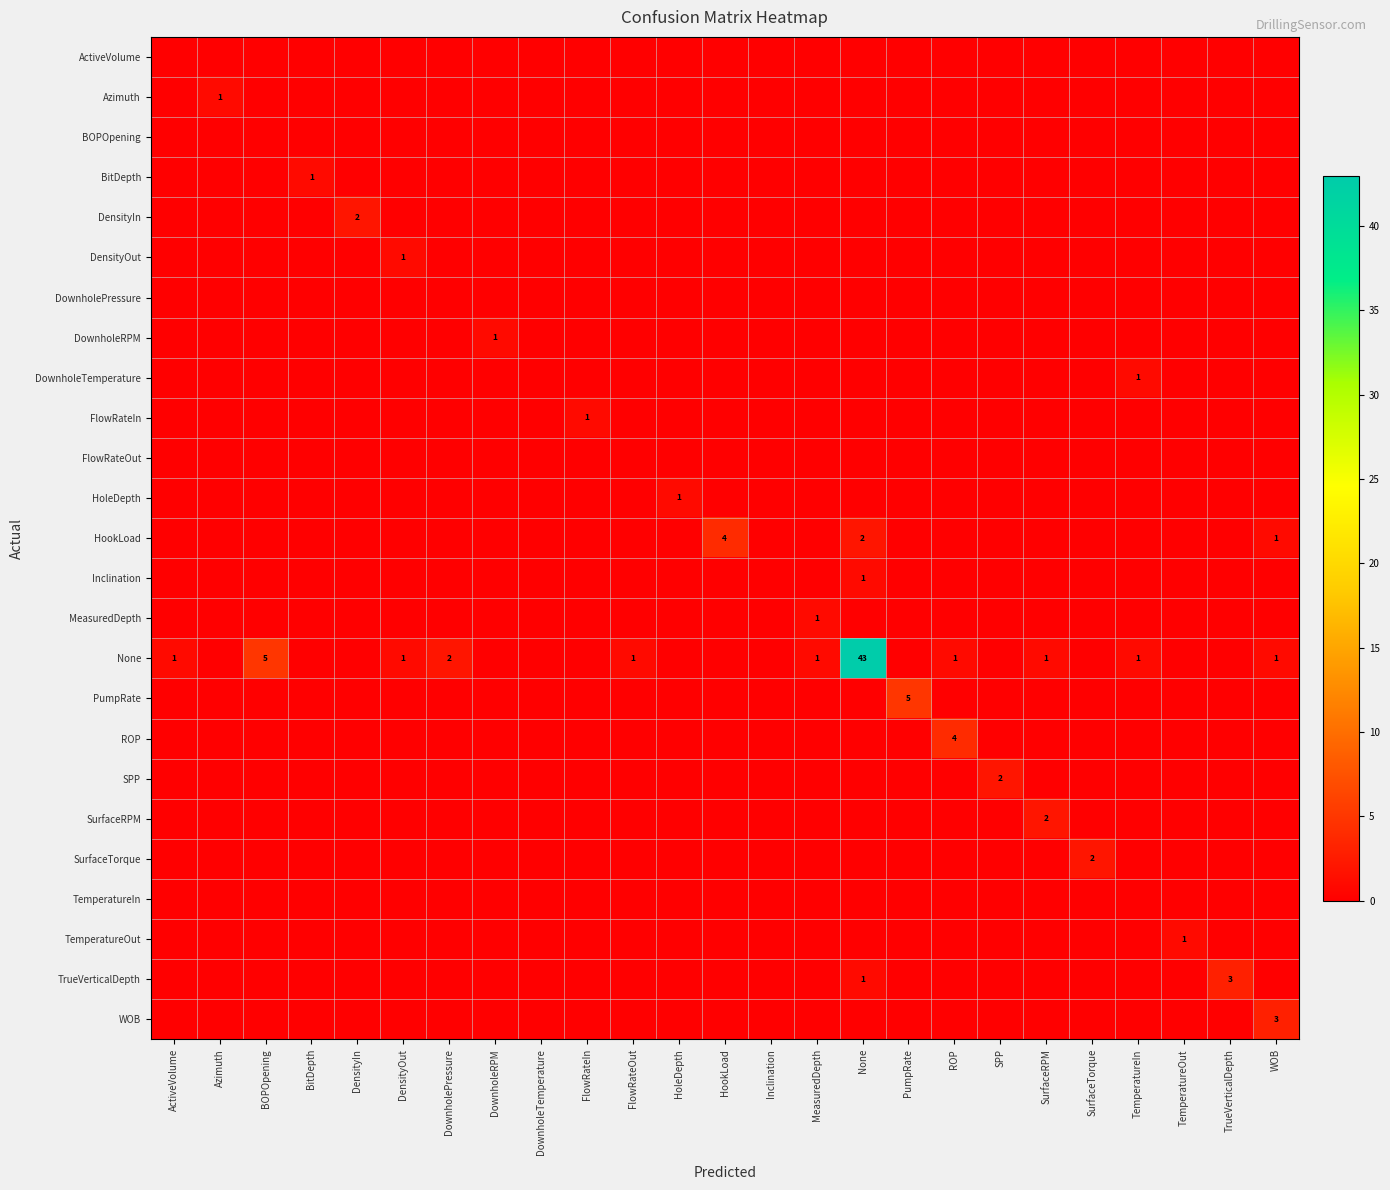

How many data points does each series have?

25